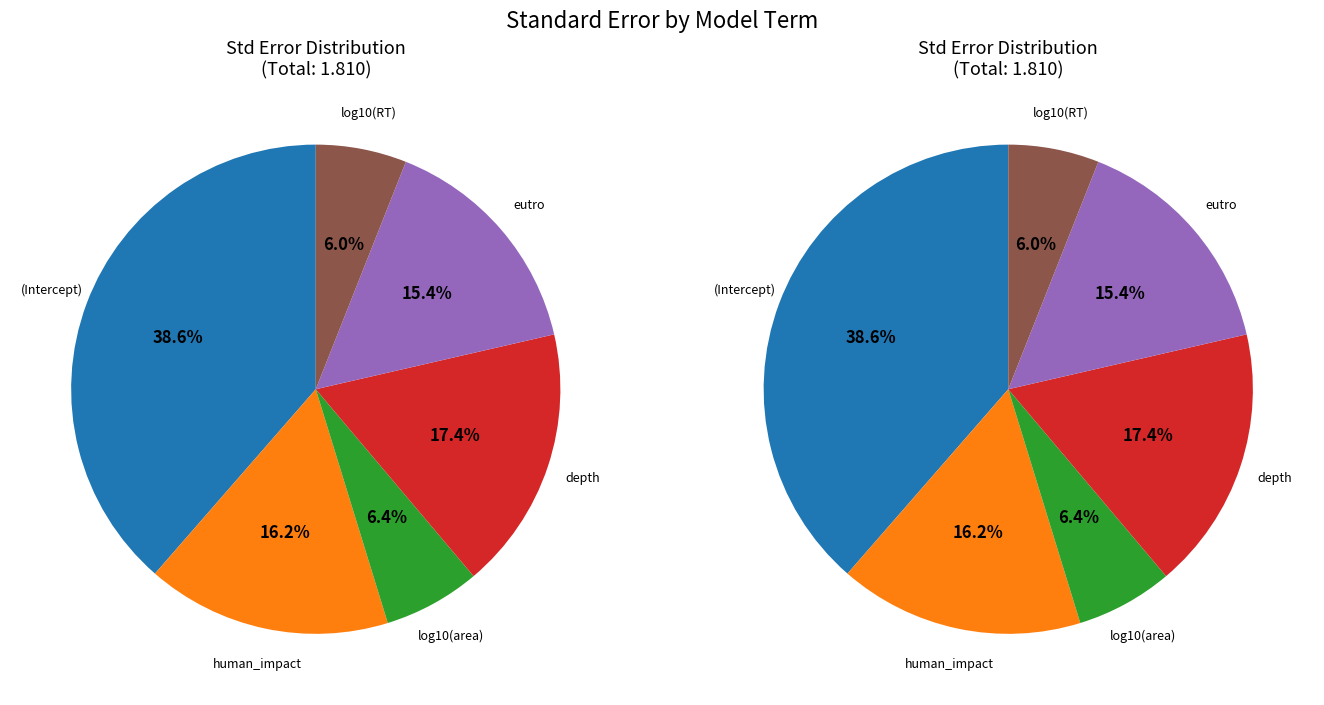

Which category has the smallest portion of the pie?

log10(RT)